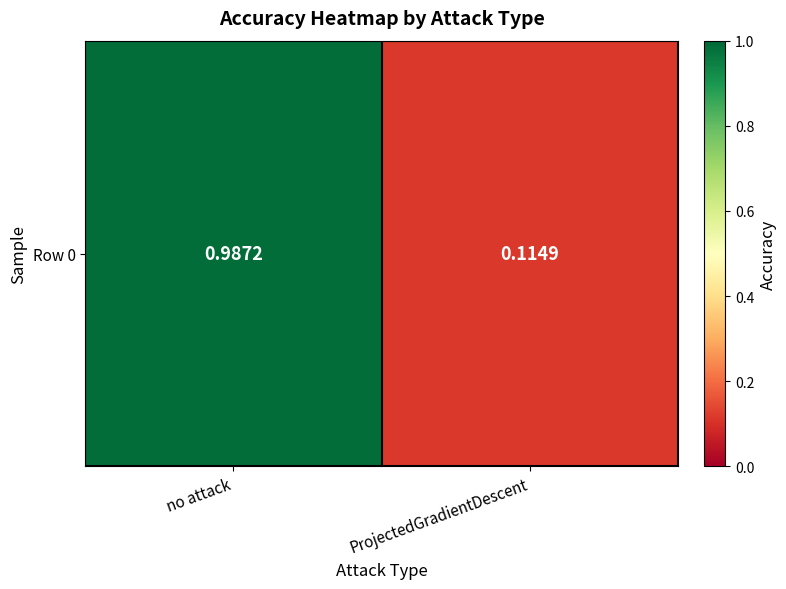

Reading left to right, what are all the values shown in this chart?

no attack=1.0	ProjectedGradientDescent=0.1